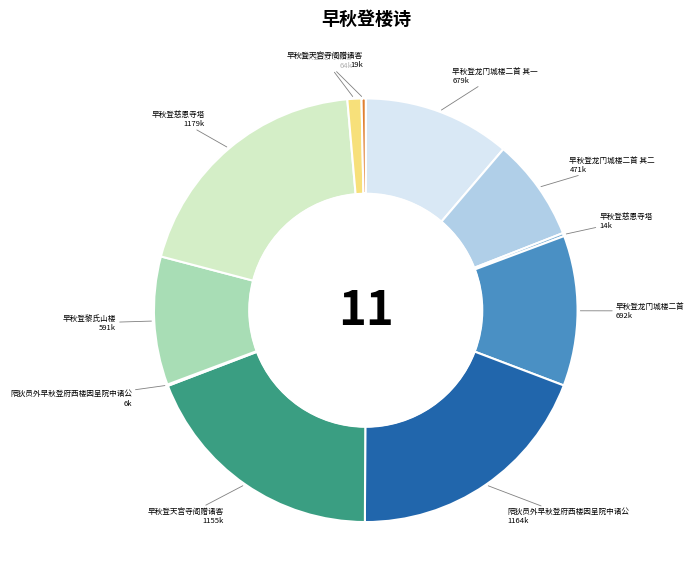

Does any single category account for the majority?

No